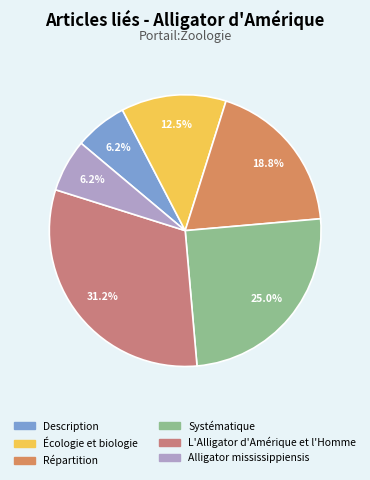

How many slices are in this pie chart?

6